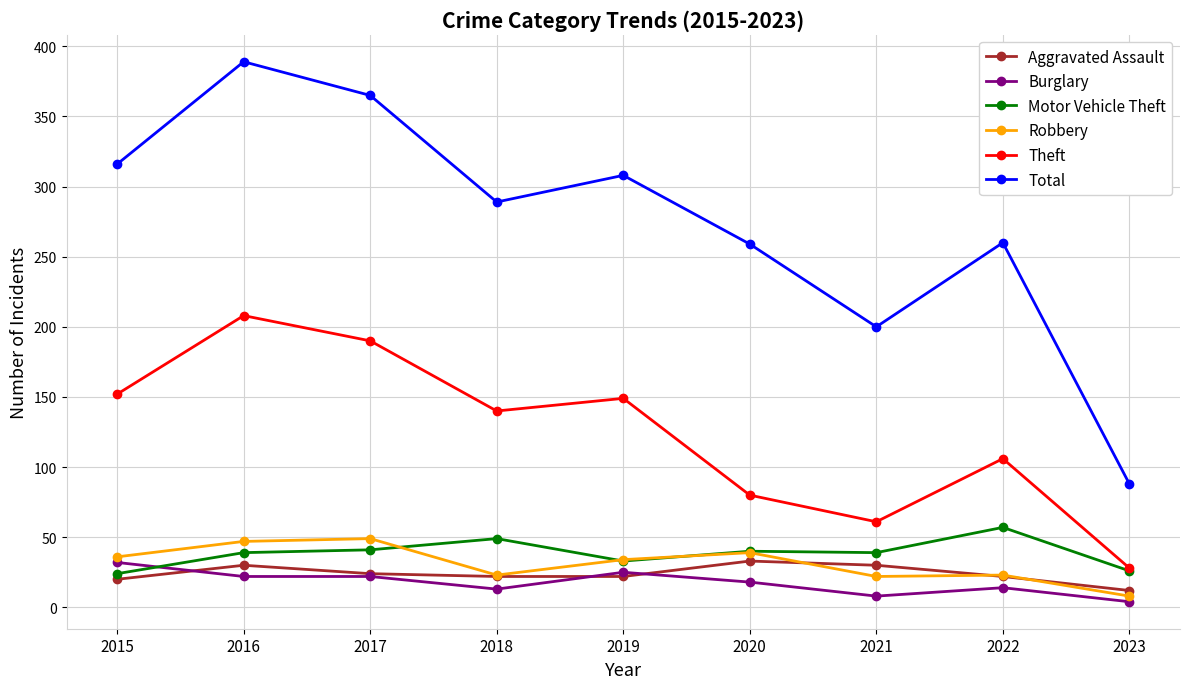

The value of Total at 2018 is 421. True or false?

False